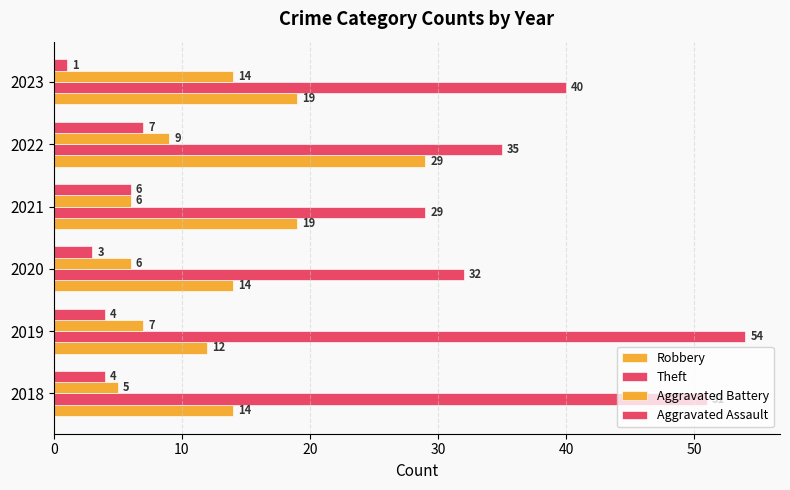

Reading left to right, list all the values displayed in this chart.

Robbery: 14	12	14	19	29	19
Theft: 51	54	32	29	35	40
Aggravated Battery: 5	7	6	6	9	14
Aggravated Assault: 4	4	3	6	7	1